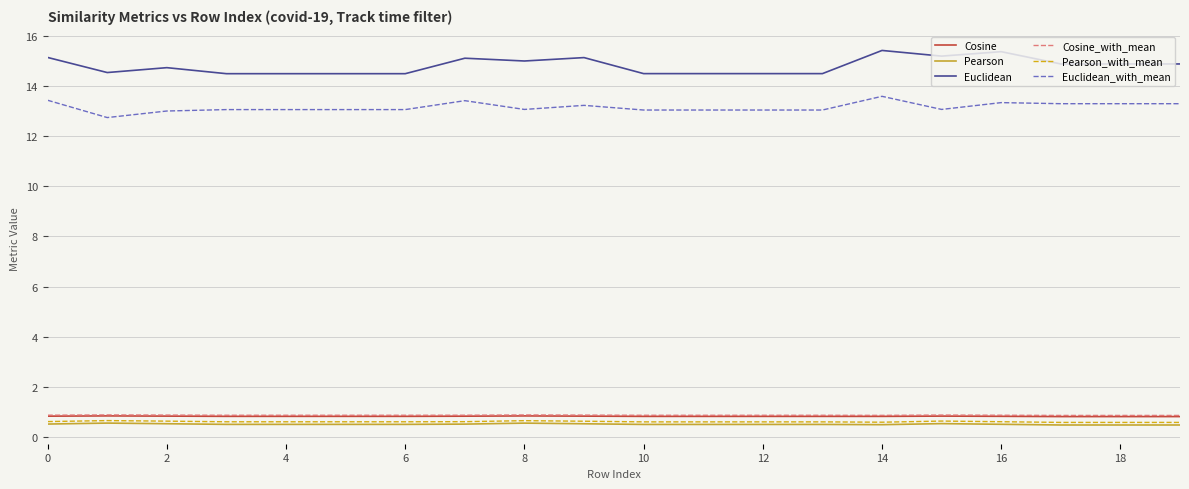

What is the minimum value shown in the chart?

0.5